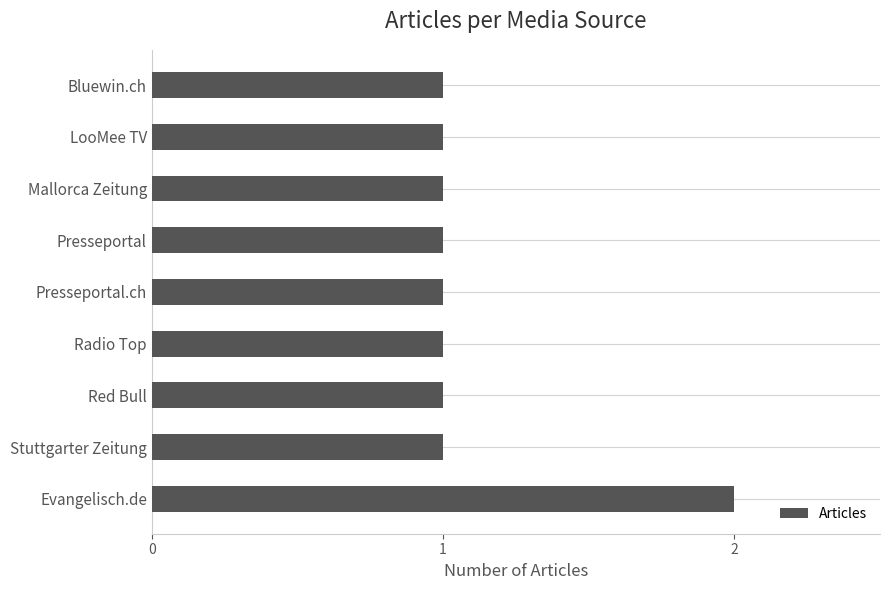

Reading top to bottom, extract all data points from this chart.

Bluewin.ch=1	LooMee TV=1	Mallorca Zeitung=1	Presseportal=1	Presseportal.ch=1	Radio Top=1	Red Bull=1	Stuttgarter Zeitung=1	Evangelisch.de=2